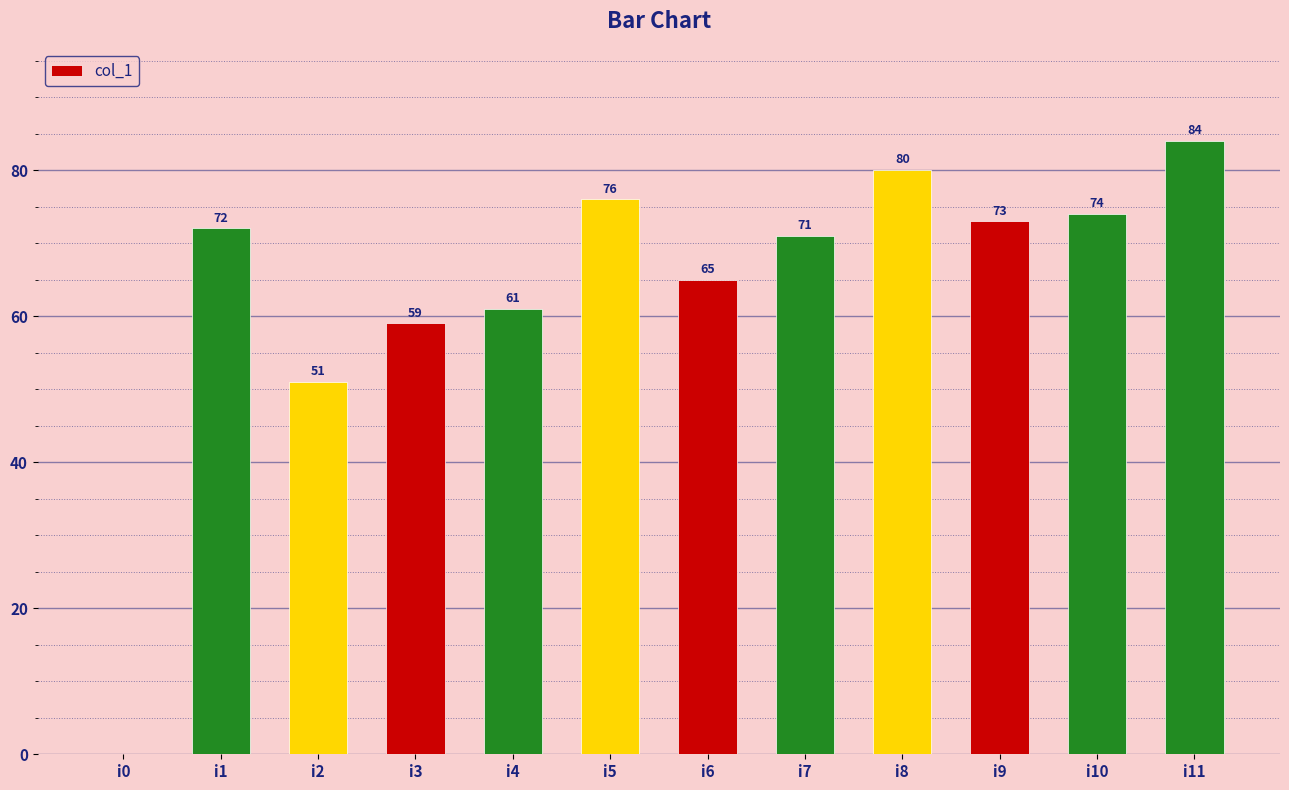

The value at i1 is 72. True or false?

True